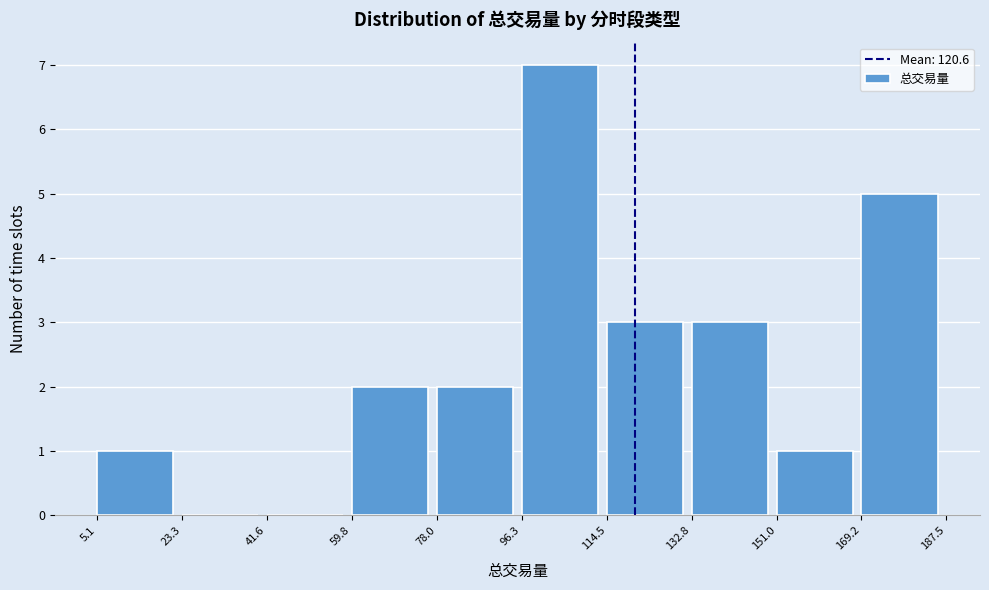

Over which range of the x-axis is the bar tallest?

96.3 to 114.5